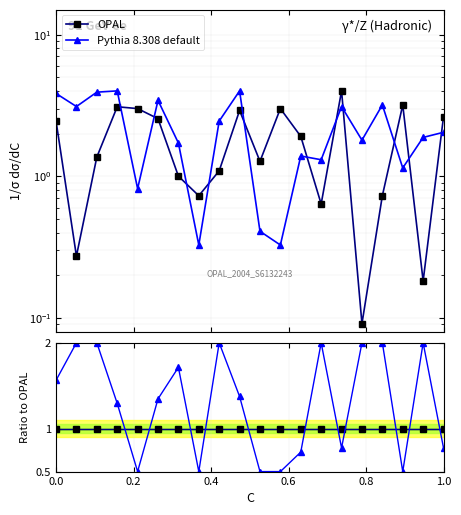

At which category is the sum across all series the highest?

0.2